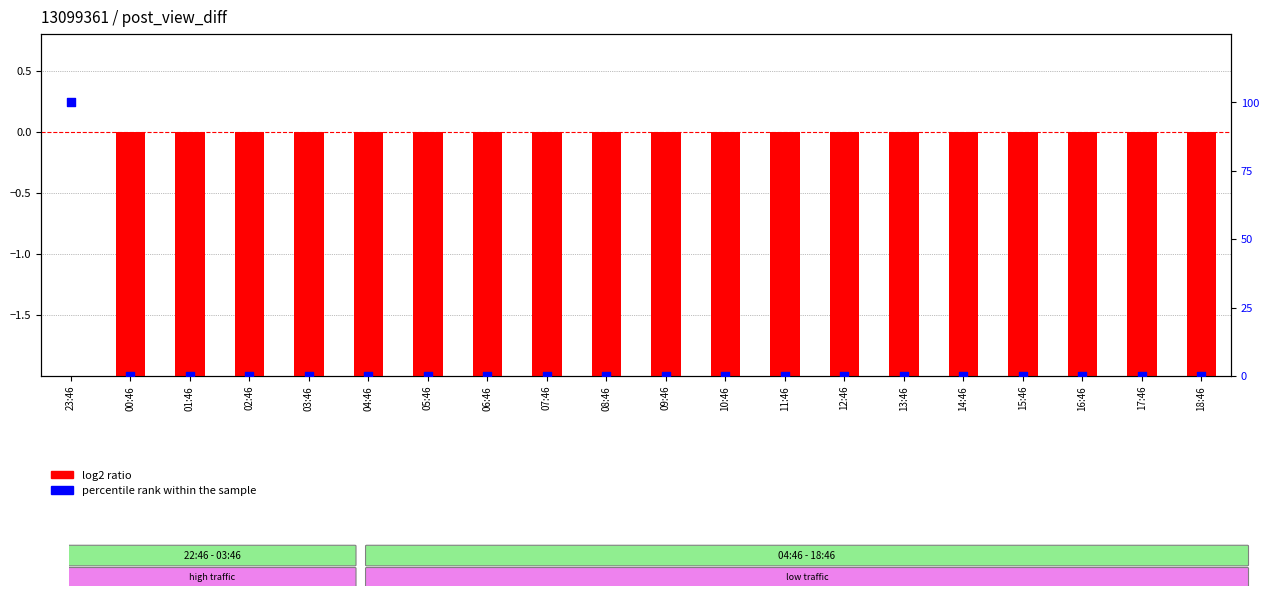

Which series reaches the minimum Y coordinate?

log2 ratio